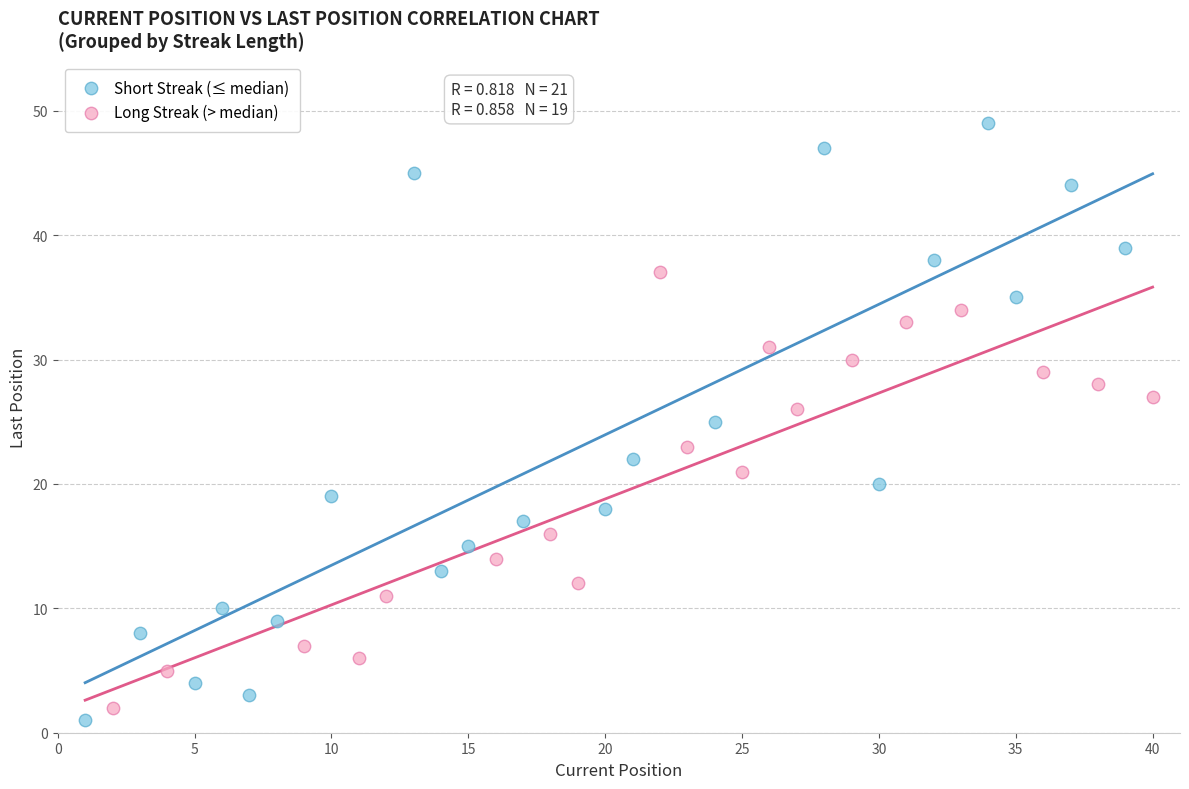

Which series has the largest Y range (max minus min)?

Short Streak (≤ median)